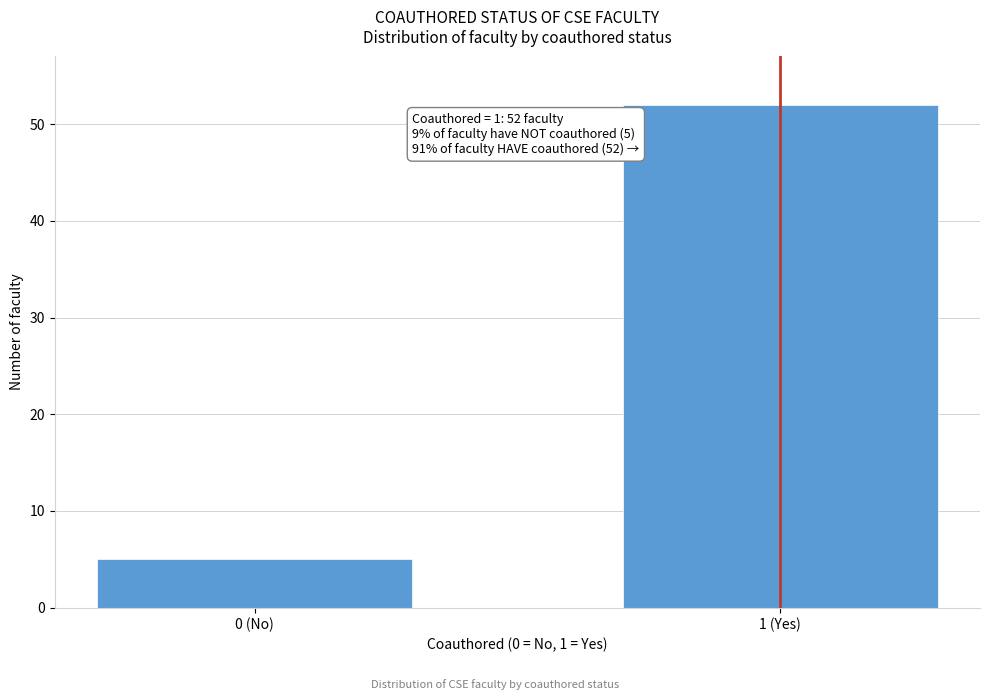

Reading right to left, transcribe all the data shown in this chart.

52	5